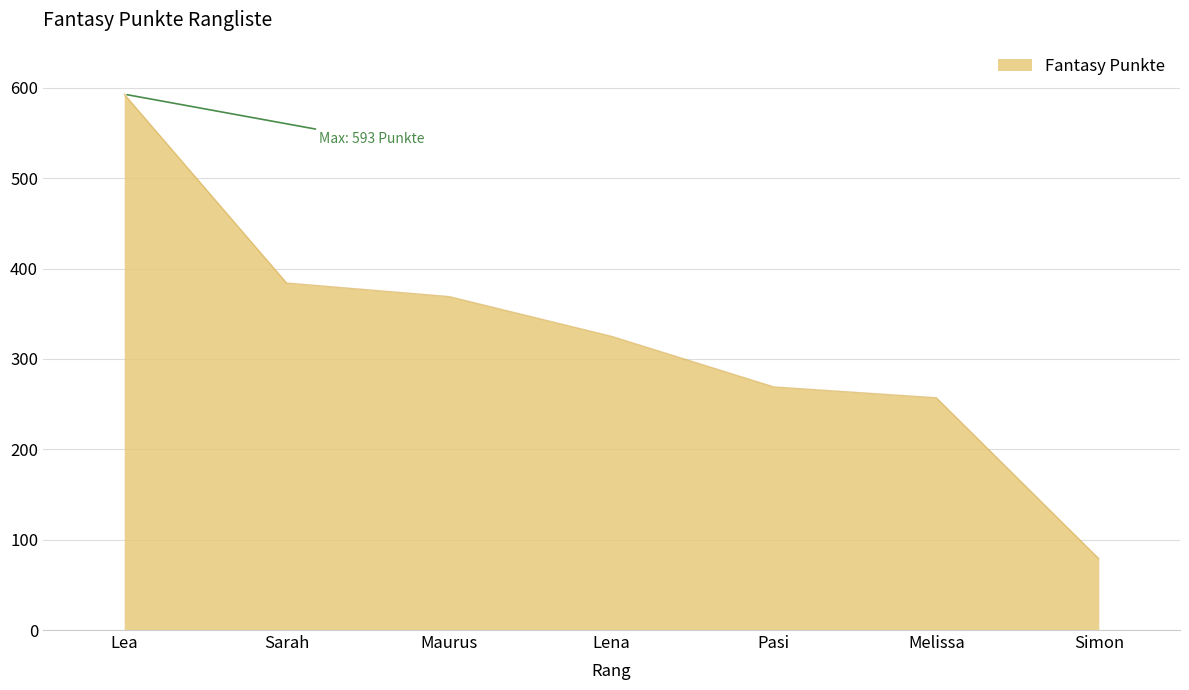

What is the average value?

325